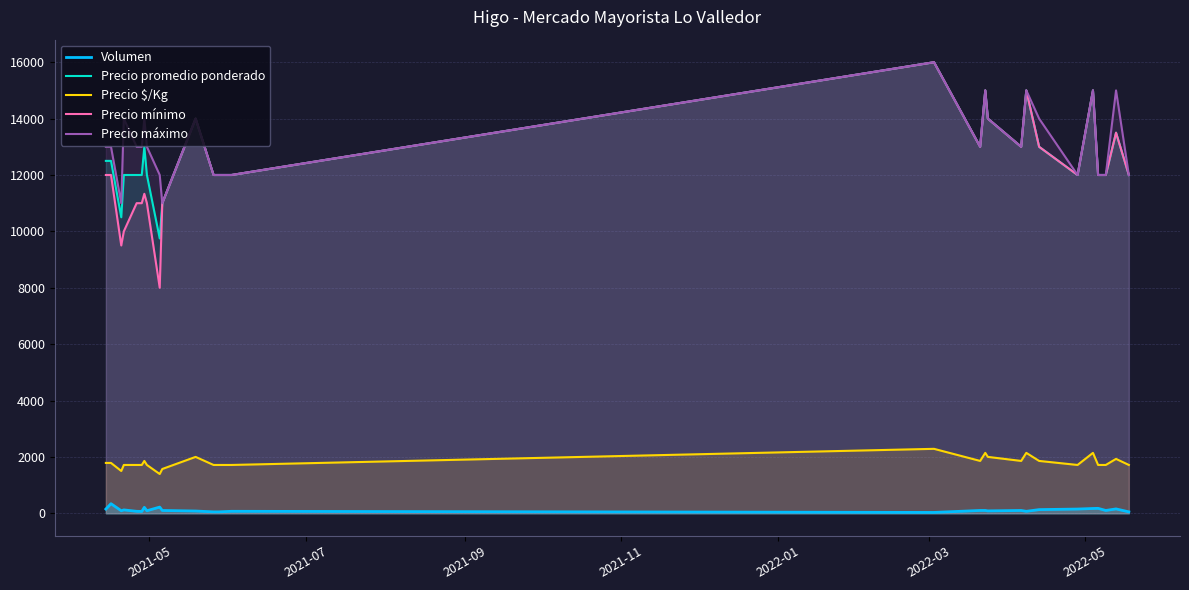

At how many categories does at least one series exceed 10895?

27